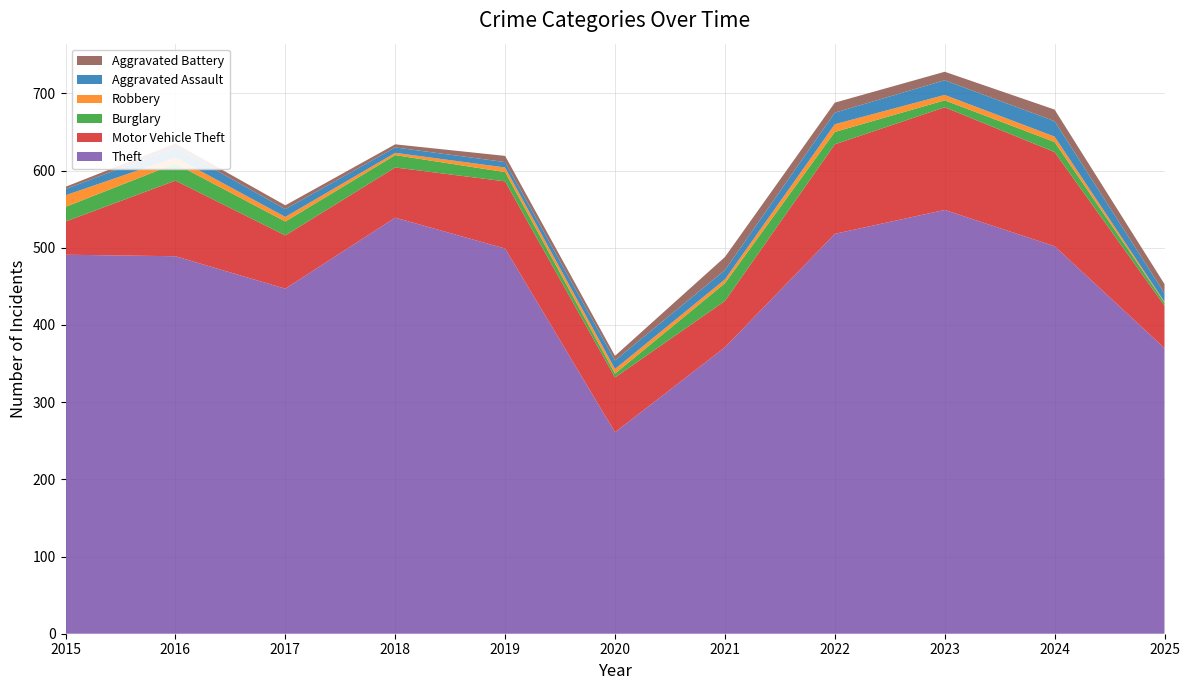

Reading left to right, extract all data points from this chart.

Theft: 491	489	447	539	499	261	371	518	549	502	370
Motor Vehicle Theft: 43	98	69	65	87	71	60	116	133	122	55
Burglary: 19	22	18	16	12	5	23	16	9	13	4
Robbery: 15	8	6	3	6	6	5	10	7	7	1
Aggravated Assault: 8	13	10	7	7	11	12	15	19	20	11
Aggravated Battery: 3	5	5	4	8	6	17	13	11	15	12